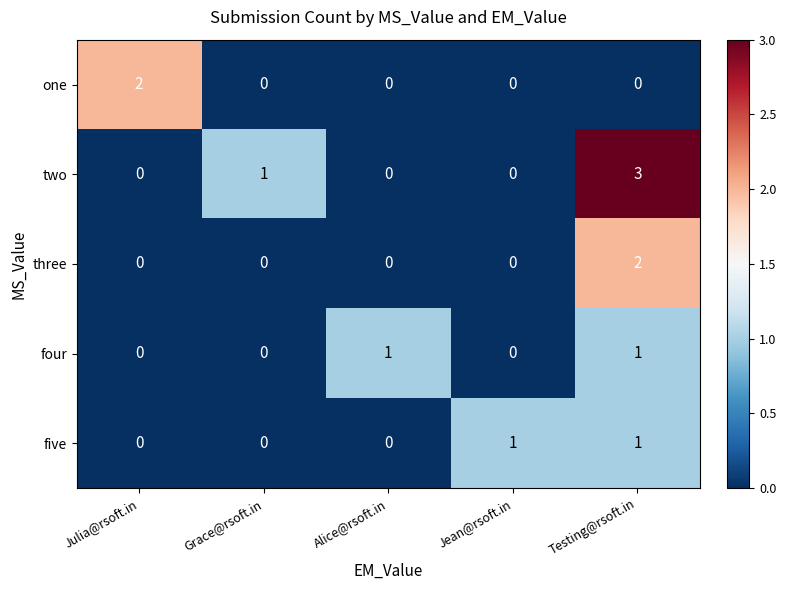

Count the three values in the range 0 to 1.

4